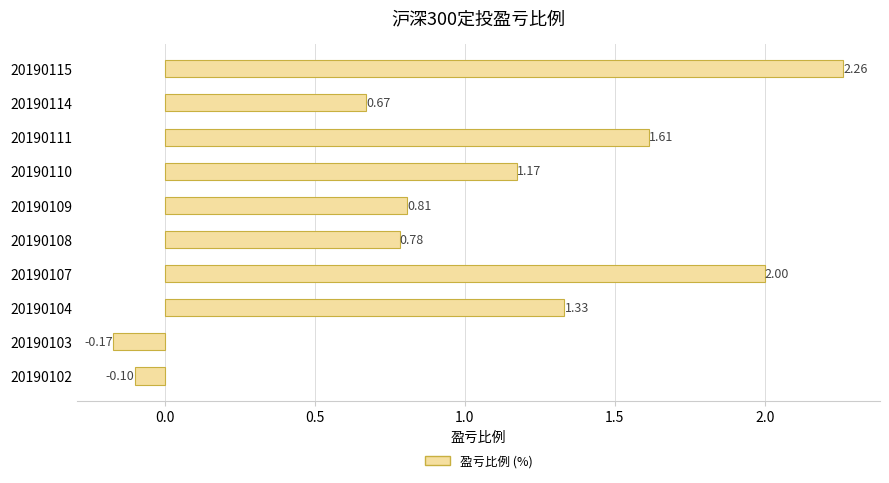

What is the difference between the values at 20190108 and 20190103?

1.0